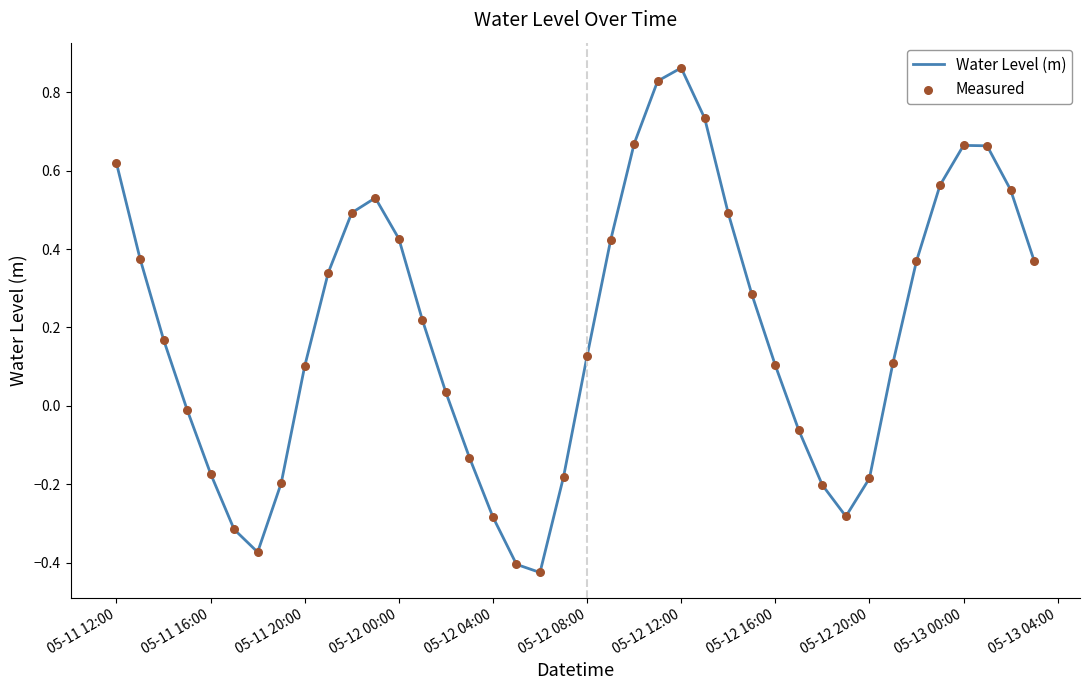

How many lines are shown in the chart?

1